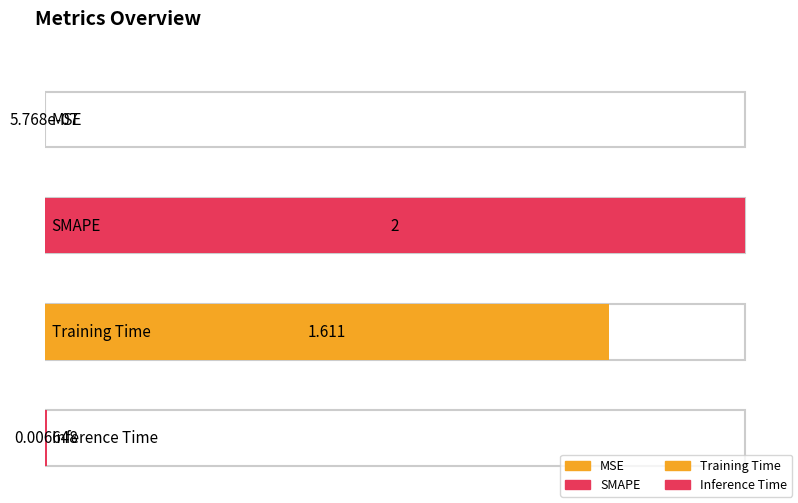

What is the label of the 1st bar from the right?

Inference Time